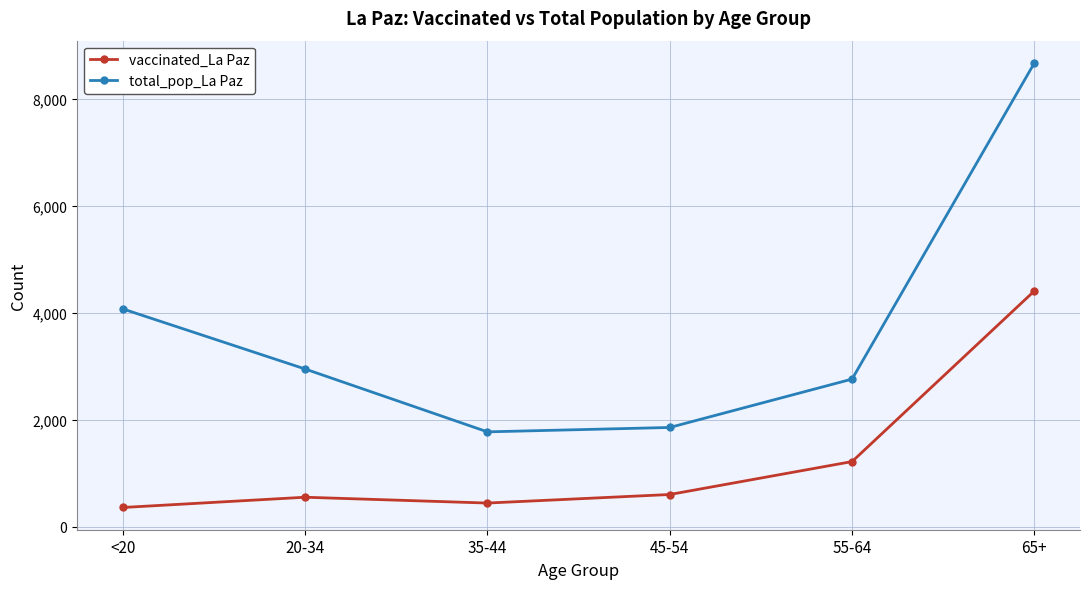

Which category has the highest value in the vaccinated_La Paz series?

65+